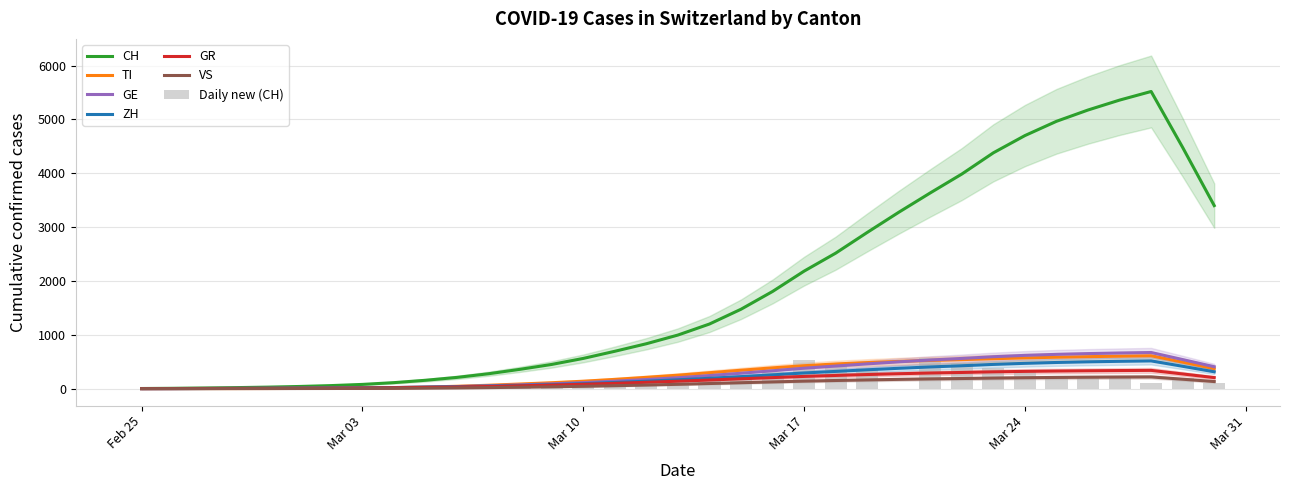

What is the sum of the ZH values at 2020-03-08 and 2020-03-05?

98.2